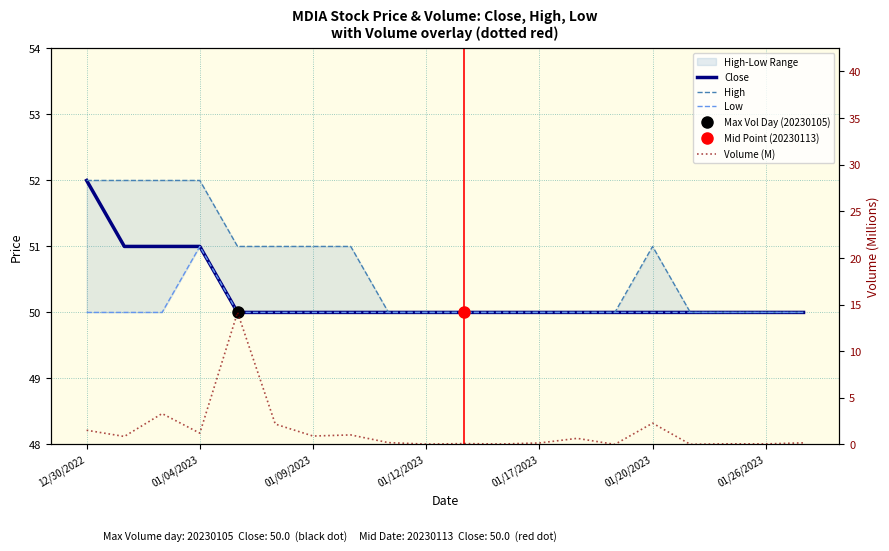

Rank the series at 10 from highest to lowest value.

Close, High, Low, Volume (M)